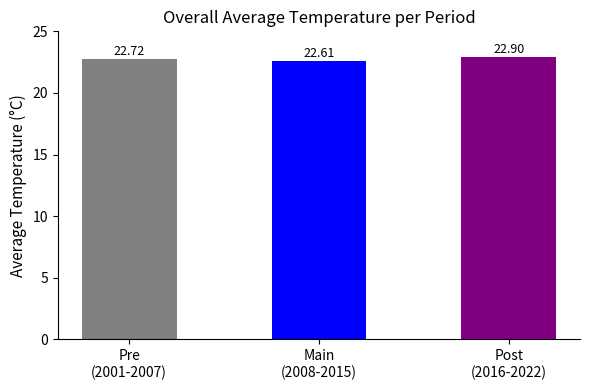

What is the greatest value displayed?

22.9